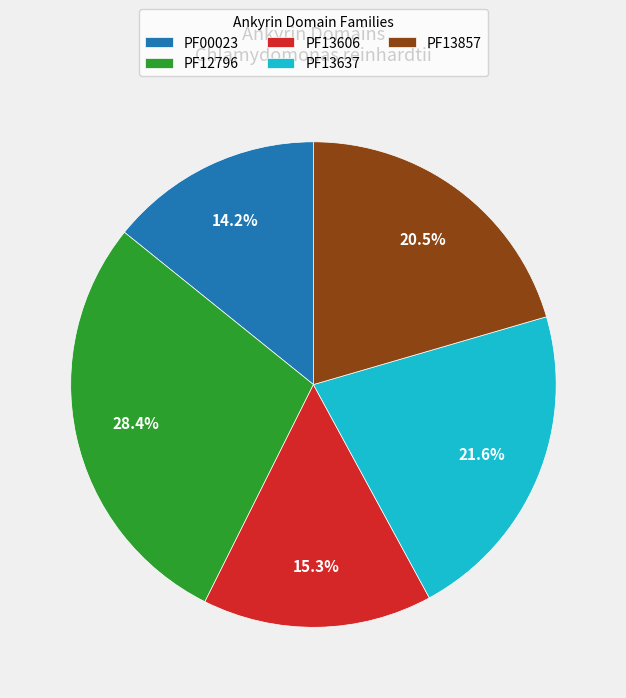

To the nearest percent, what is the difference between the PF00023 and PF13857 slice percentages?

6%